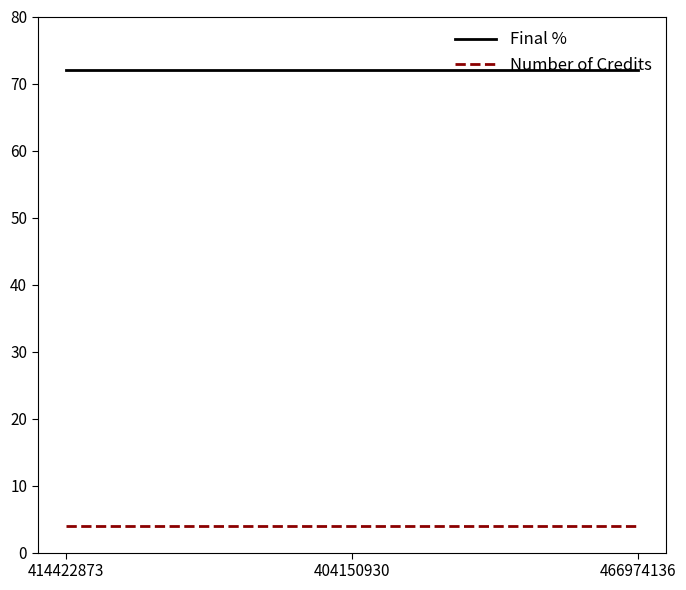

What is the maximum value shown in the chart?

72